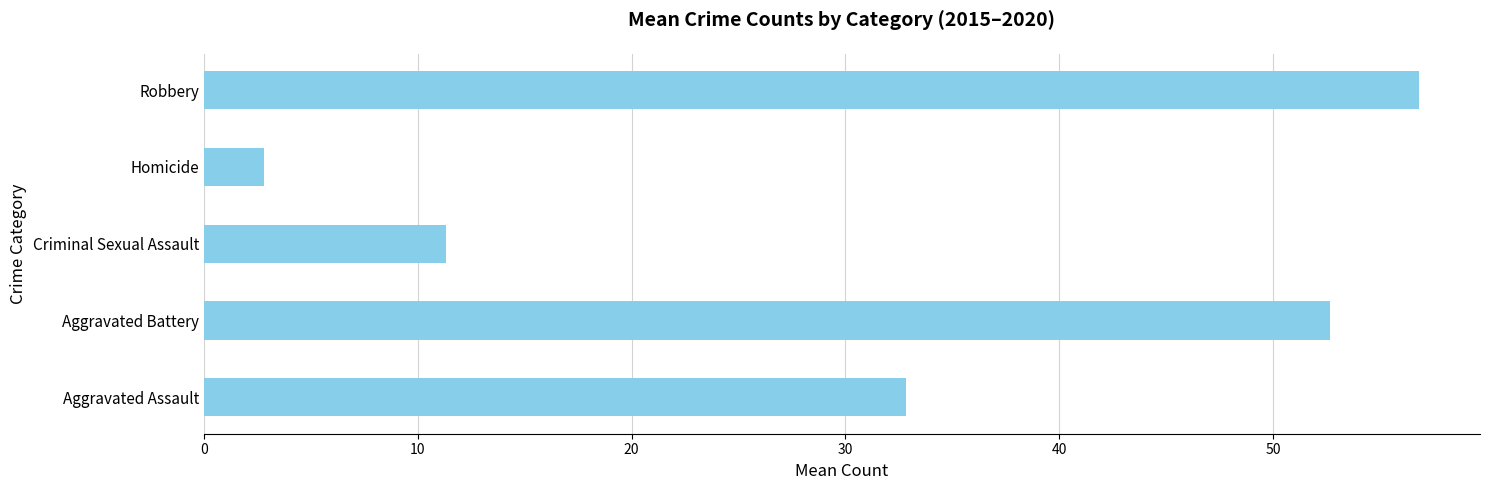

What is the smallest value displayed?

2.8